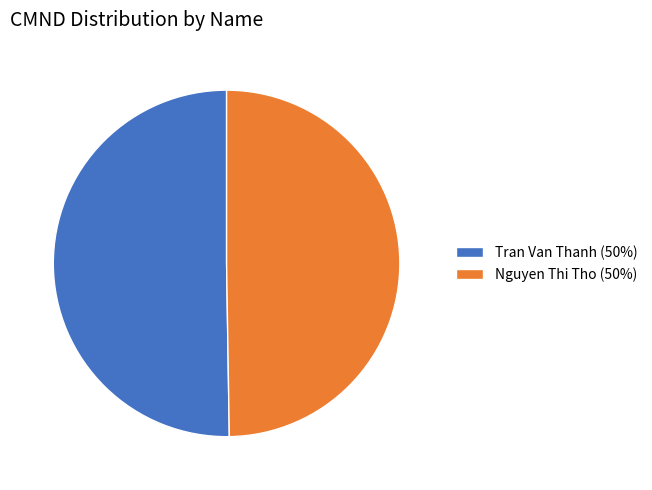

Does Nguyen Thi Tho account for over 50% of the chart?

No